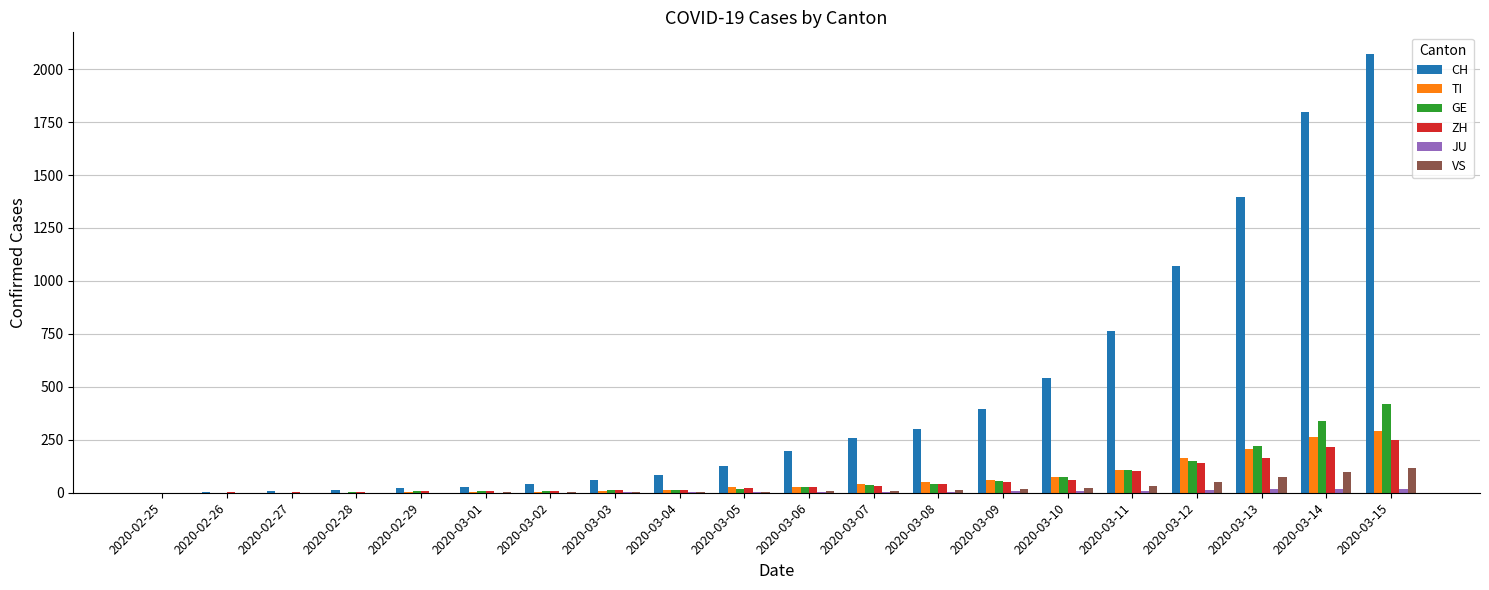

How many distinct data groups are displayed?

6